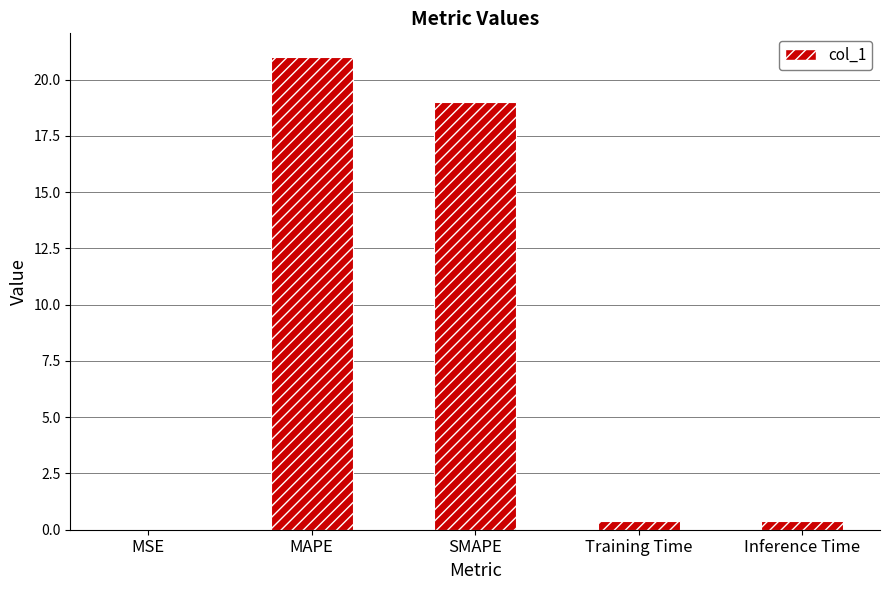

Which label corresponds to the largest value in the chart?

MAPE